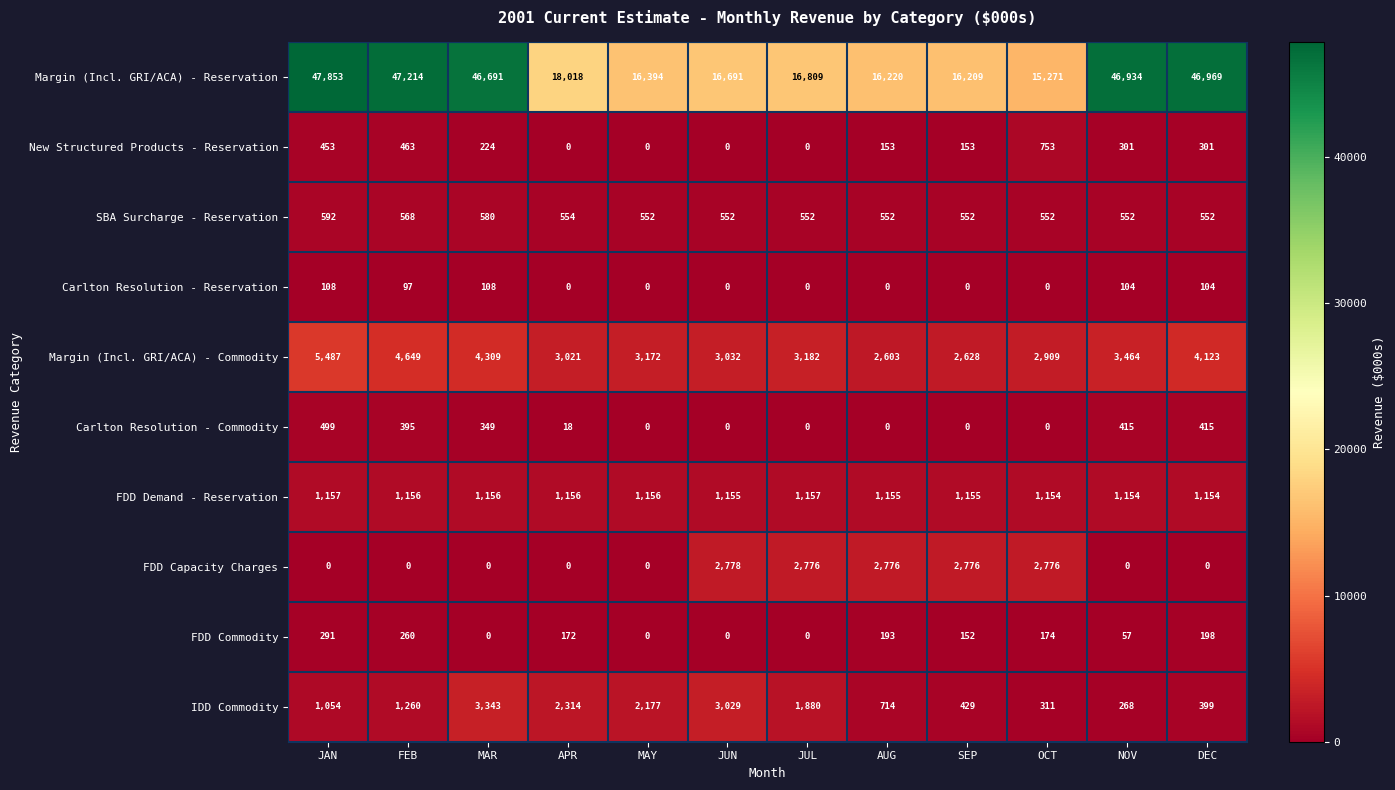

What is the difference between the Carlton Resolution - Reservation values at APR and JAN?

108